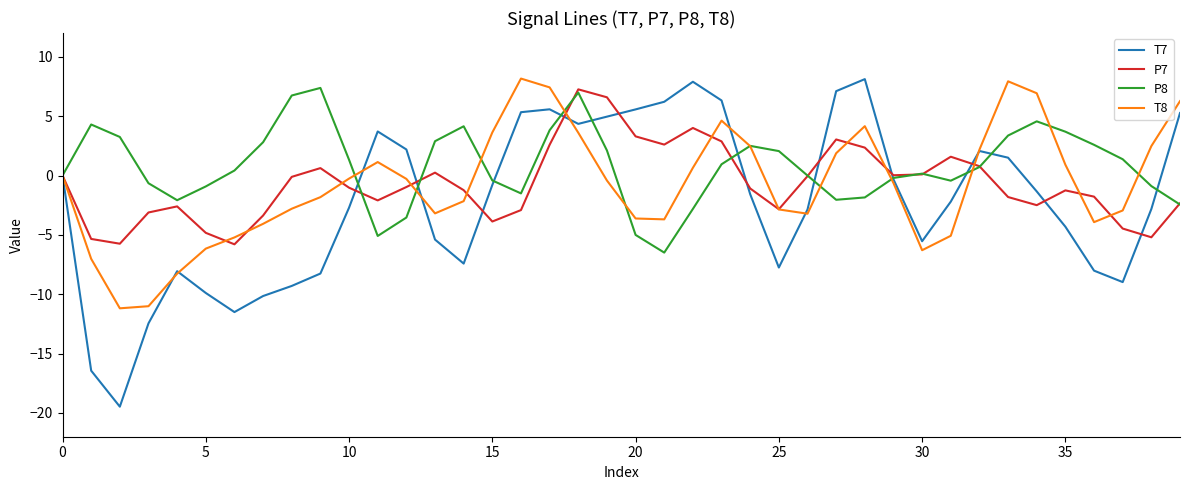

Which series has the largest total across all categories?

P8